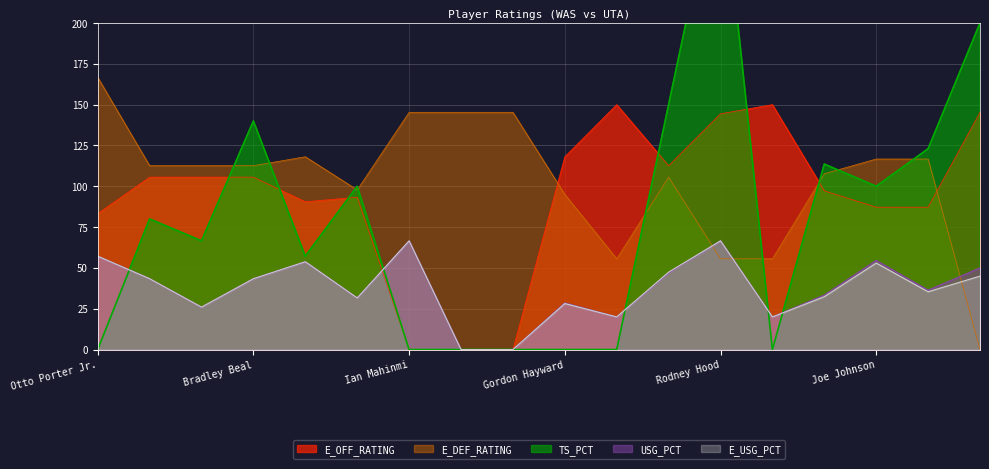

The USG_PCT series shows 11.4 at Joe Johnson. True or false?

False